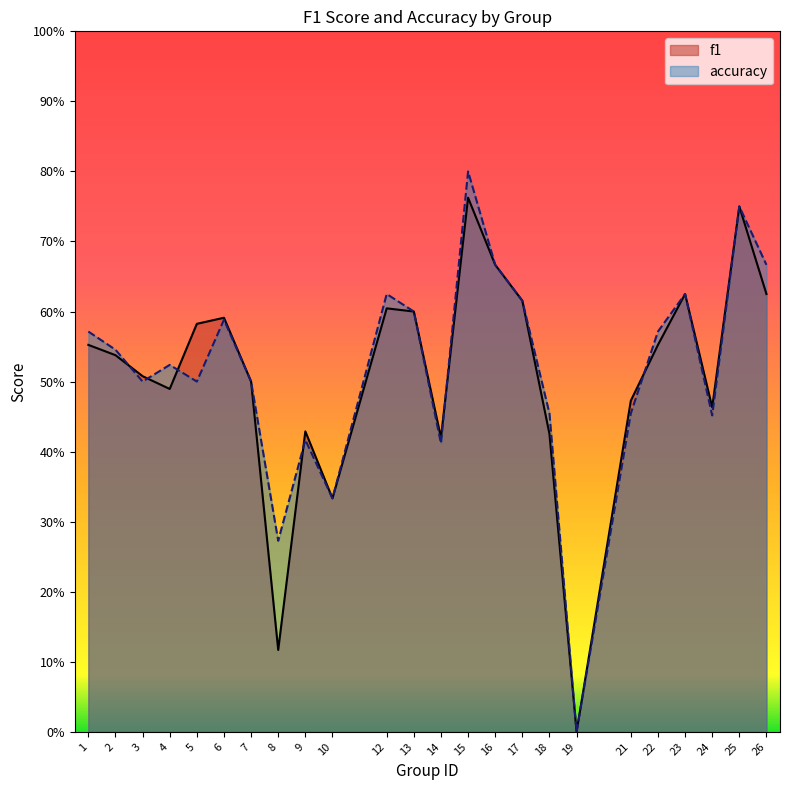

List the series in order of their peak value, lowest first.

f1, accuracy